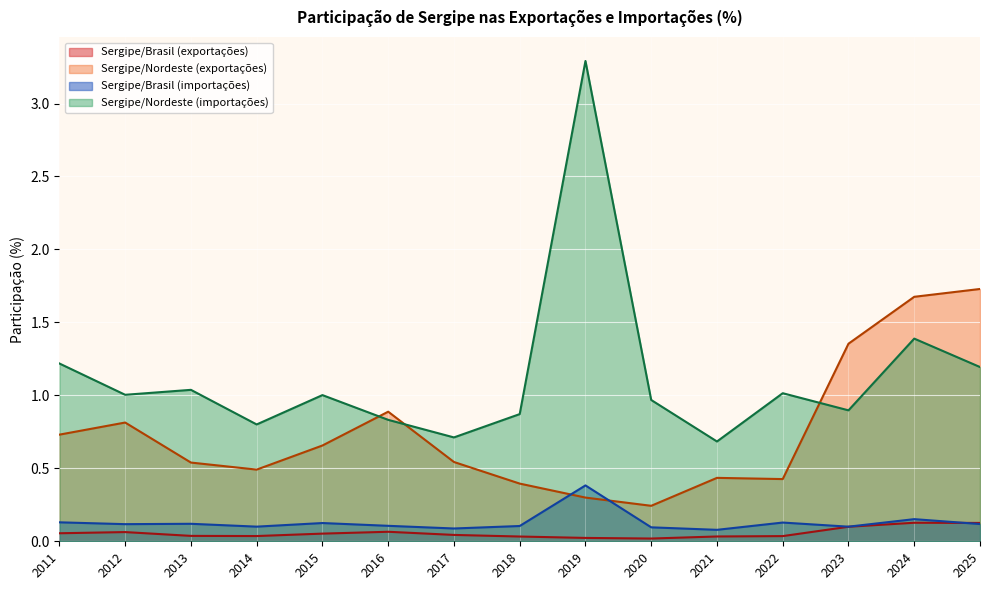

Reading left to right, extract all data points from this chart.

Sergipe/Brasil (exportações): 0.1	0.1	0.0	0.0	0.1	0.1	0.0	0.0	0.0	0.0	0.0	0.0	0.1	0.1	0.1
Sergipe/Nordeste (exportações): 0.7	0.8	0.5	0.5	0.7	0.9	0.5	0.4	0.3	0.2	0.4	0.4	1.4	1.7	1.7
Sergipe/Brasil (importações): 0.1	0.1	0.1	0.1	0.1	0.1	0.1	0.1	0.4	0.1	0.1	0.1	0.1	0.2	0.1
Sergipe/Nordeste (importações): 1.2	1.0	1.0	0.8	1.0	0.8	0.7	0.9	3.3	1.0	0.7	1.0	0.9	1.4	1.2